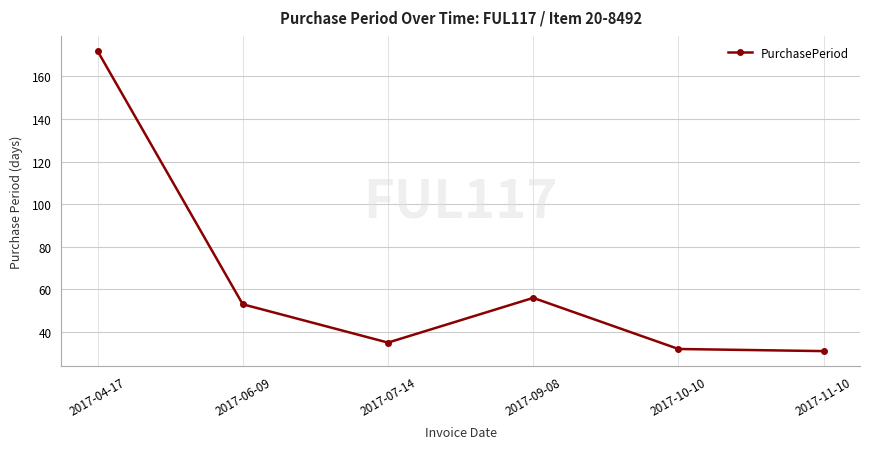

What is the approximate value at 2017-10-10?

32